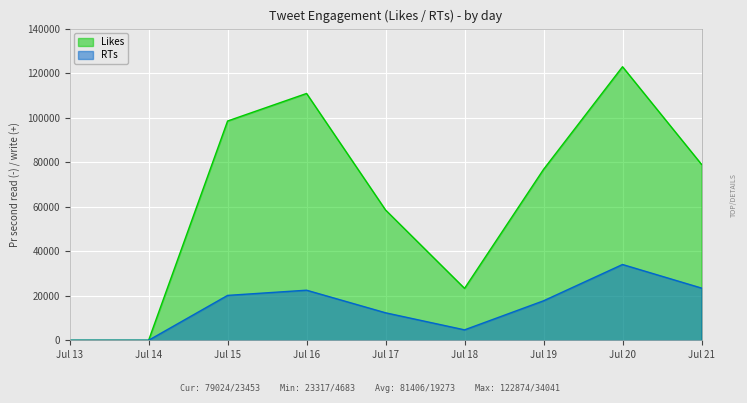

What is the difference between the RTs values at Jul 15 and Jul 19?

2425